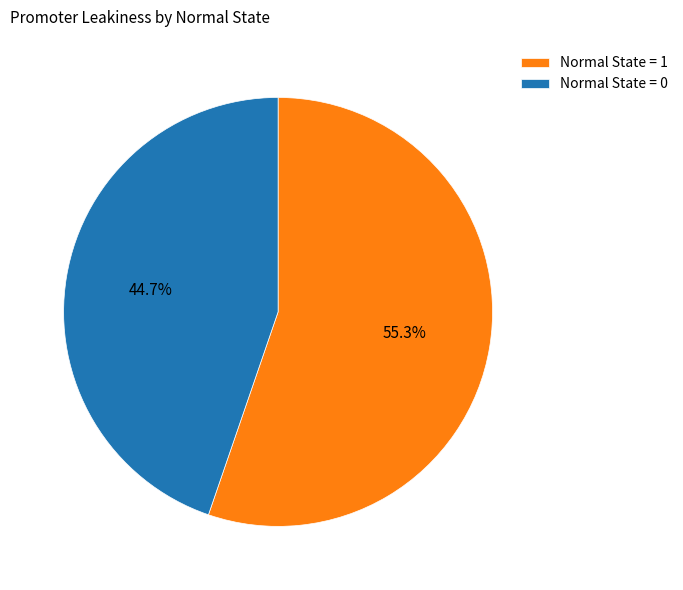

How much of the chart is everything except Normal State = 1?

44.7%